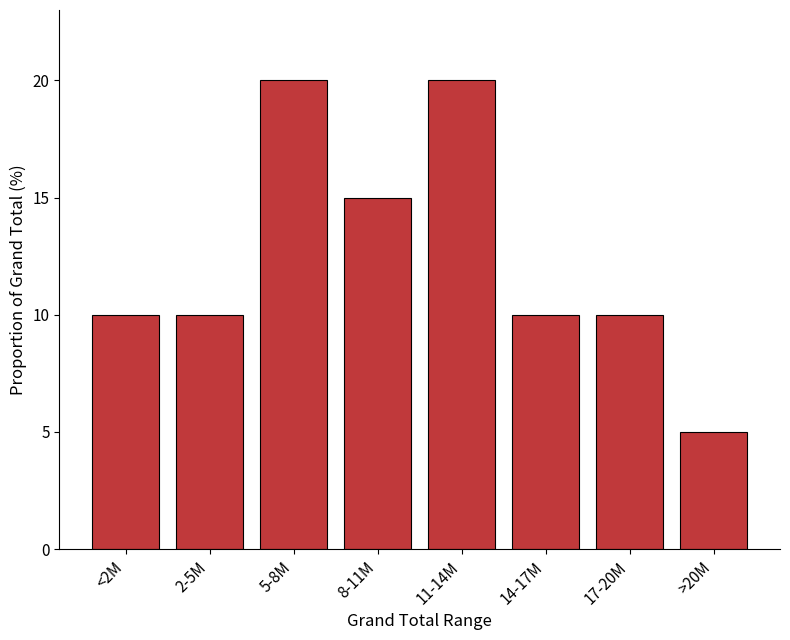

Reading right to left, what are all the values shown in this chart?

5	10	10	20	15	20	10	10